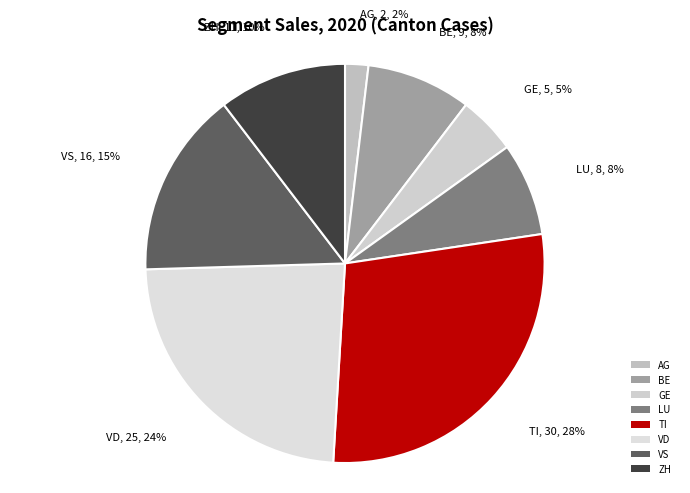

Count the number of slices in the pie.

8